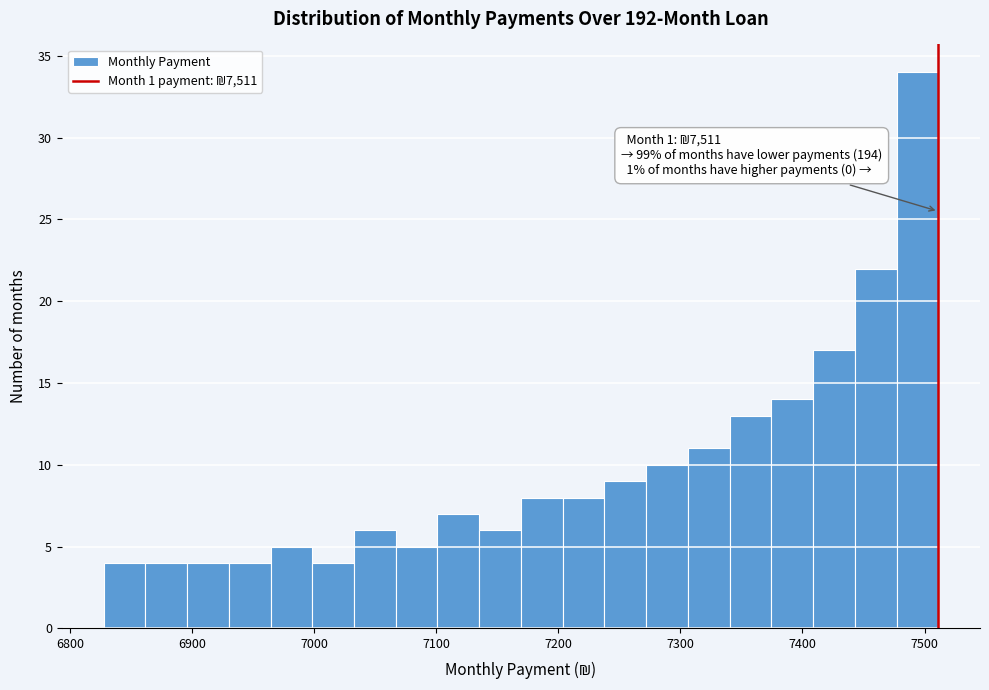

Around what value on the x-axis is the tallest bar? Give the approximate position of its centre, as read against the axis.

7490